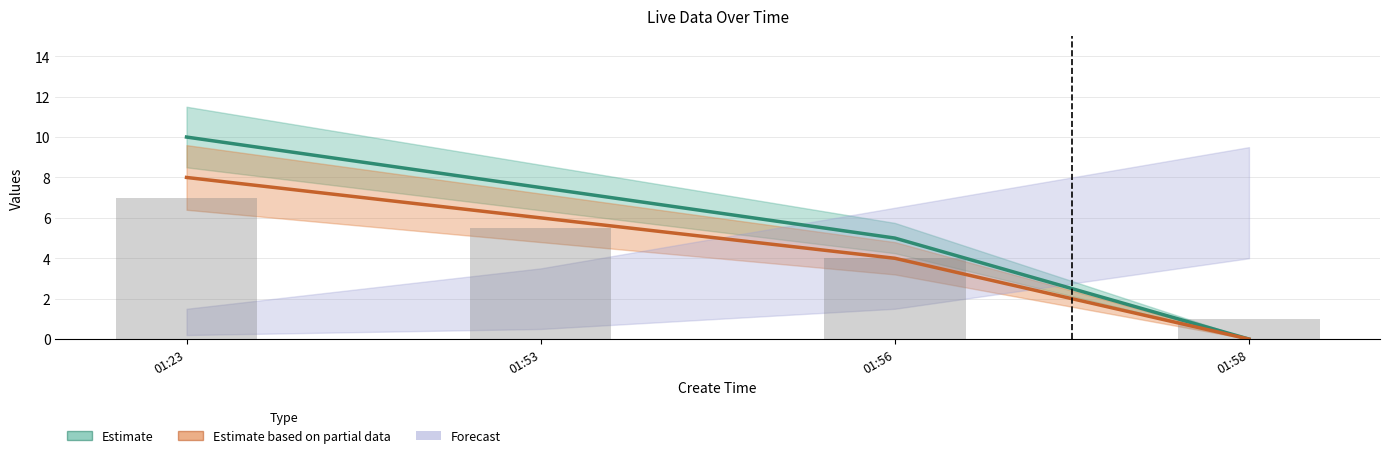

Reading left to right, transcribe all the data shown in this chart.

Estimate: 01:23=10.0	01:53=7.5	01:56=5.0	01:58=0.0
Estimate based on partial data: 01:23=8.0	01:53=6.0	01:56=4.0	01:58=0.0